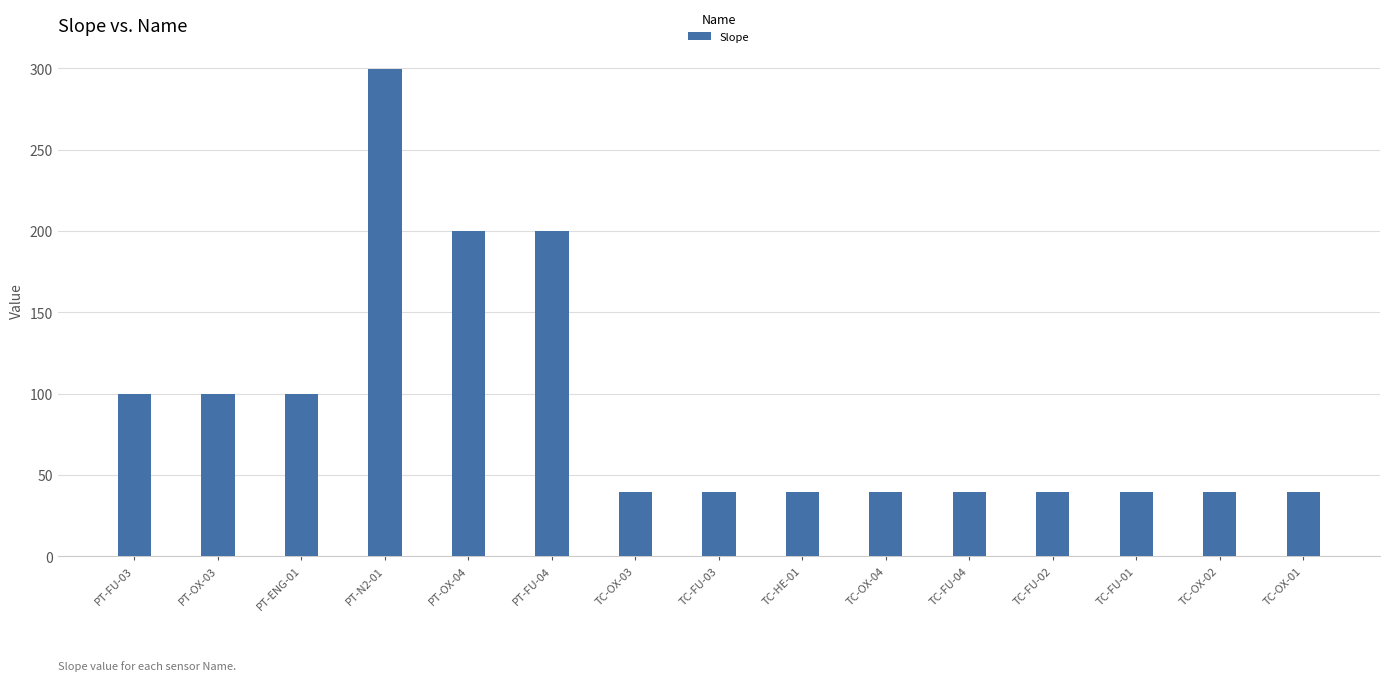

What is the greatest value displayed?

299.7